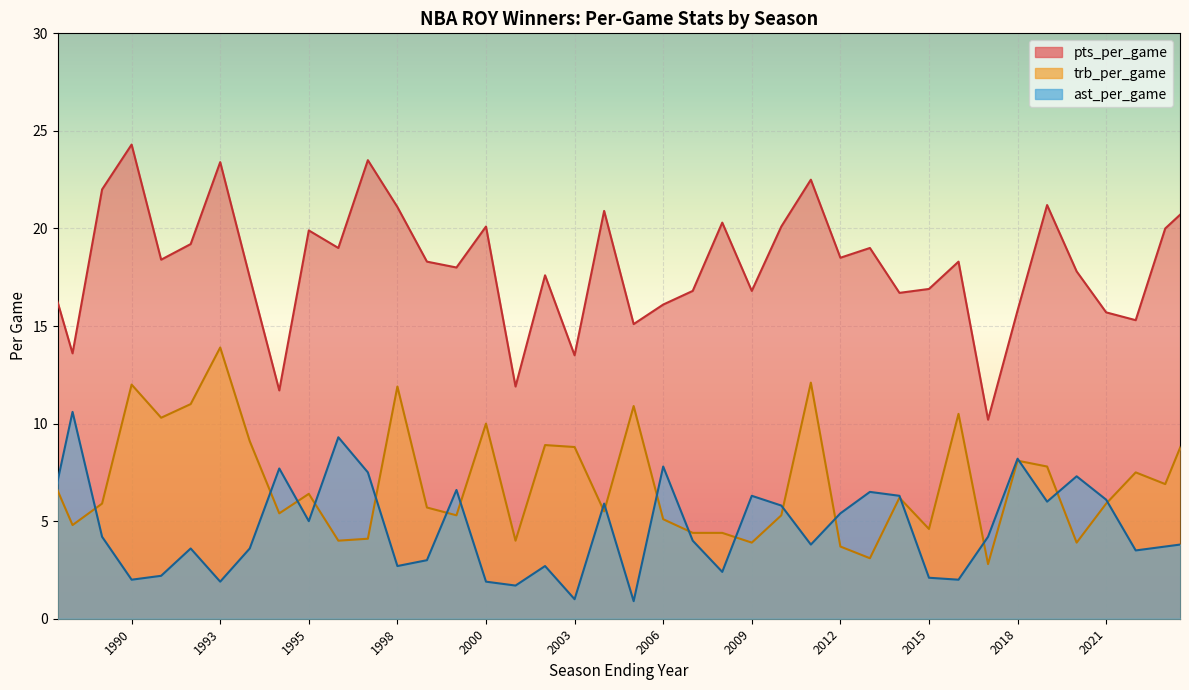

Reading left to right, what are all the values shown in this chart?

pts_per_game: 2024=21.4	2023=20.0	2022=15.3	2021=15.7	2020=17.8	2019=21.2	2018=15.8	2017=10.2	2016=18.3	2015=16.9	2014=16.7	2013=19.0	2012=18.5	2011=22.5	2010=20.1	2009=16.8	2008=20.3	2007=16.8	2006=16.1	2005=15.1	2004=20.9	2003=13.5	2002=17.6	2001=11.9	2000=20.1	2000=18.0	1999=18.3	1998=21.1	1997=23.5	1996=19.0	1995=19.9	1995=11.7	1994=17.5	1993=23.4	1992=19.2	1991=18.4	1990=24.3	1989=22.0	1988=13.6	1987=18.8
ast_per_game: 2024=3.9	2023=3.7	2022=3.5	2021=6.1	2020=7.3	2019=6.0	2018=8.2	2017=4.2	2016=2.0	2015=2.1	2014=6.3	2013=6.5	2012=5.4	2011=3.8	2010=5.8	2009=6.3	2008=2.4	2007=4.0	2006=7.8	2005=0.9	2004=5.9	2003=1.0	2002=2.7	2001=1.7	2000=1.9	2000=6.6	1999=3.0	1998=2.7	1997=7.5	1996=9.3	1995=5.0	1995=7.7	1994=3.6	1993=1.9	1992=3.6	1991=2.2	1990=2.0	1989=4.2	1988=10.6	1987=3.6
trb_per_game: 2024=10.6	2023=6.9	2022=7.5	2021=5.9	2020=3.9	2019=7.8	2018=8.1	2017=2.8	2016=10.5	2015=4.6	2014=6.2	2013=3.1	2012=3.7	2011=12.1	2010=5.3	2009=3.9	2008=4.4	2007=4.4	2006=5.1	2005=10.9	2004=5.5	2003=8.8	2002=8.9	2001=4.0	2000=10.0	2000=5.3	1999=5.7	1998=11.9	1997=4.1	1996=4.0	1995=6.4	1995=5.4	1994=9.1	1993=13.9	1992=11.0	1991=10.3	1990=12.0	1989=5.9	1988=4.8	1987=8.3